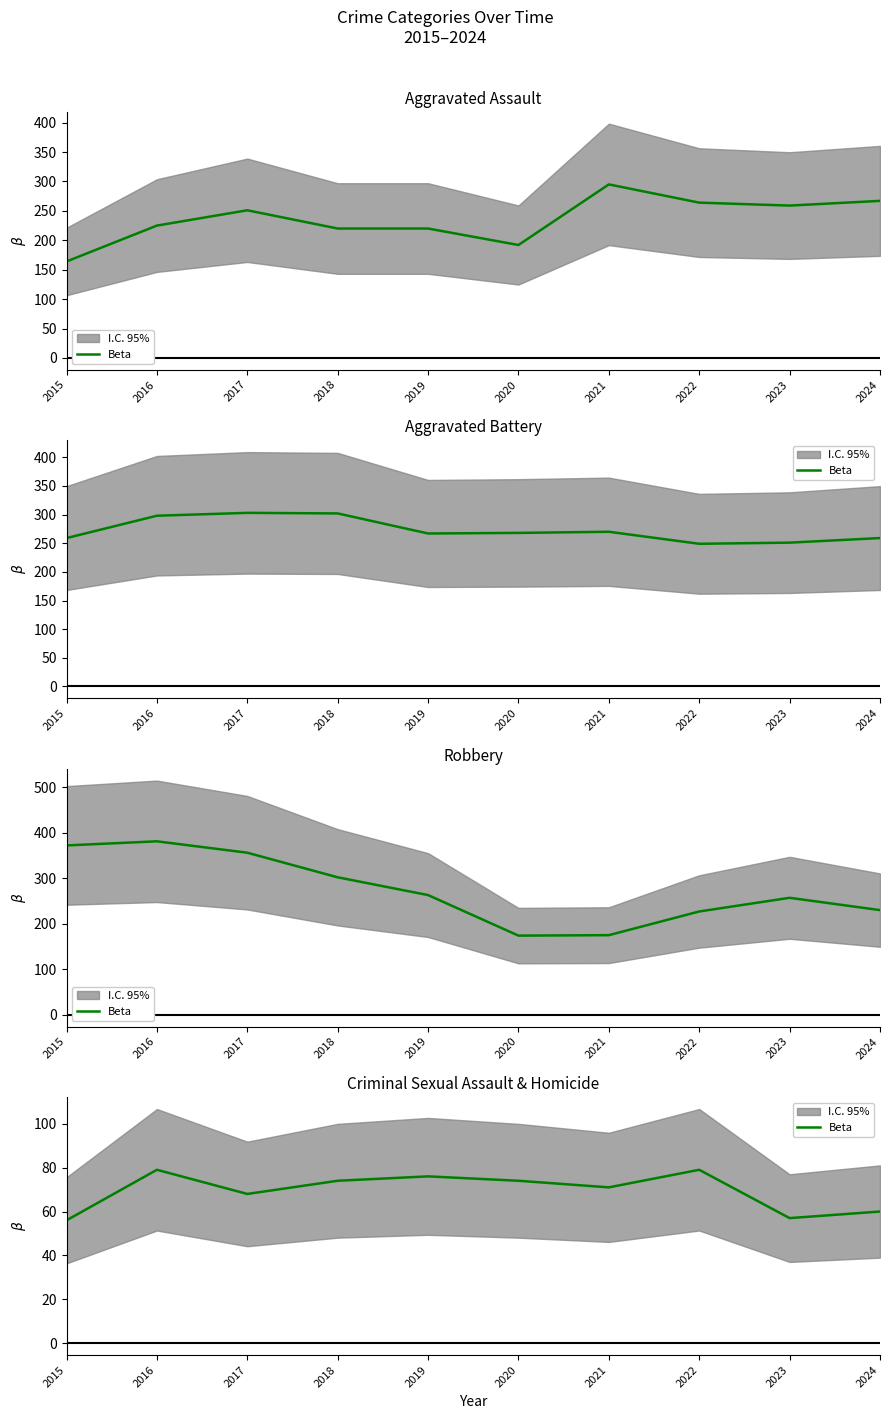

List the labels in order of value, smallest first.

2015, 2023, 2024, 2017, 2021, 2018, 2020, 2019, 2016, 2022